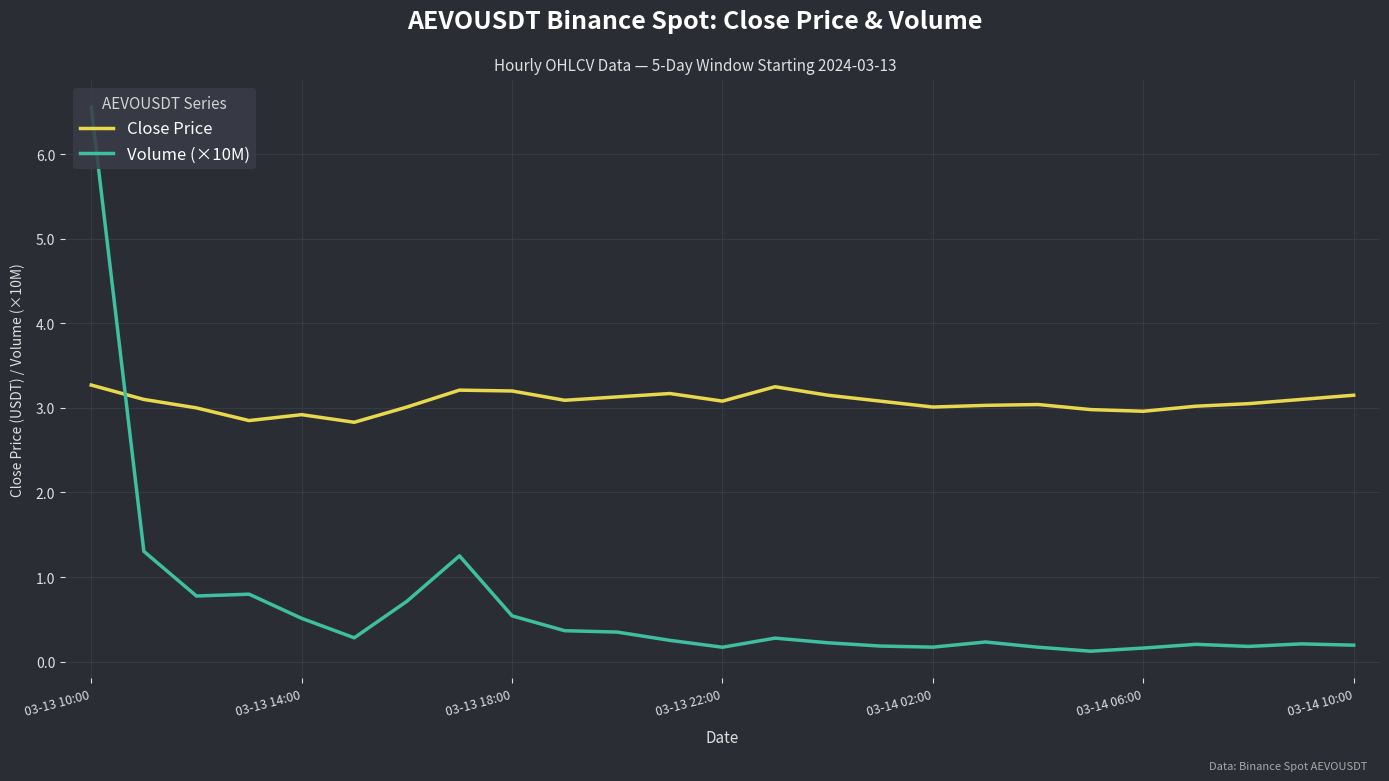

What is the maximum value shown in the chart?

6.6